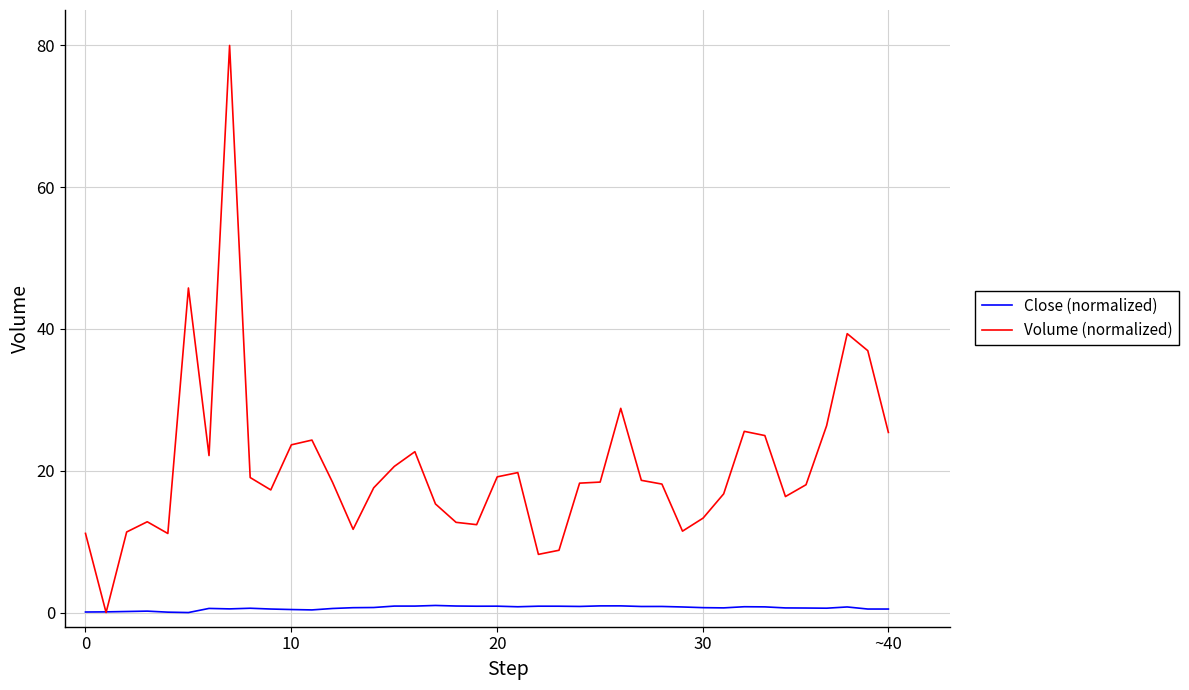

Is this an area chart (filled region under the line)?

No